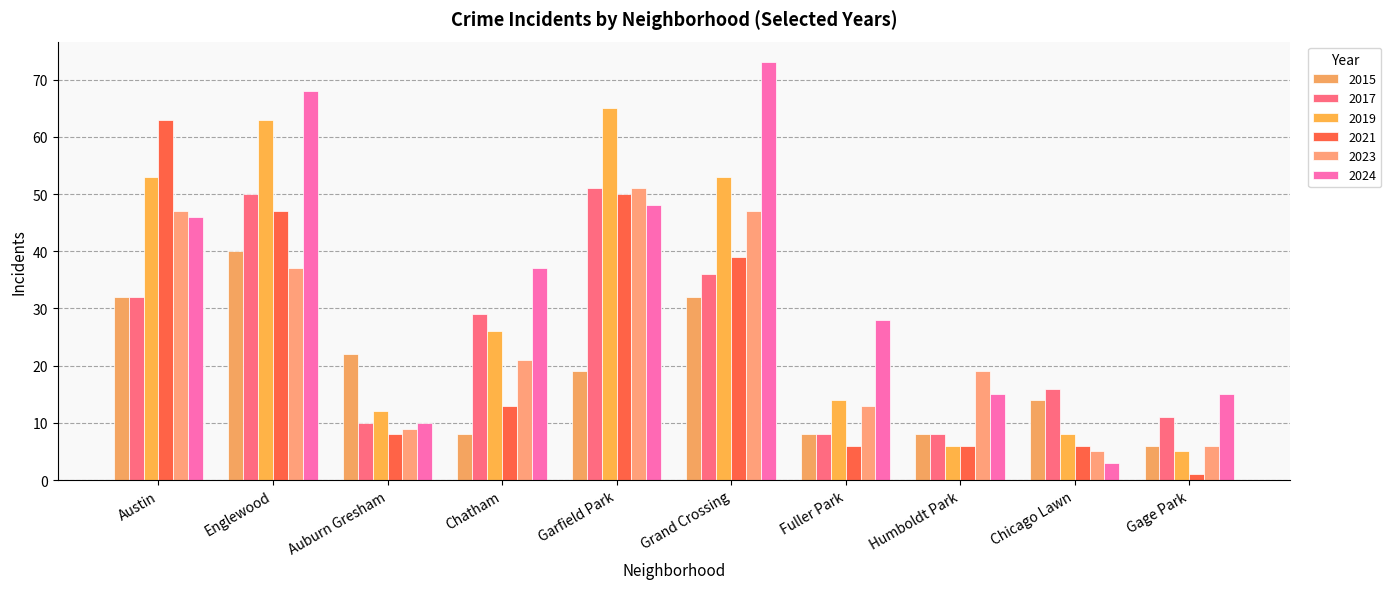

What is the smallest value displayed?

1